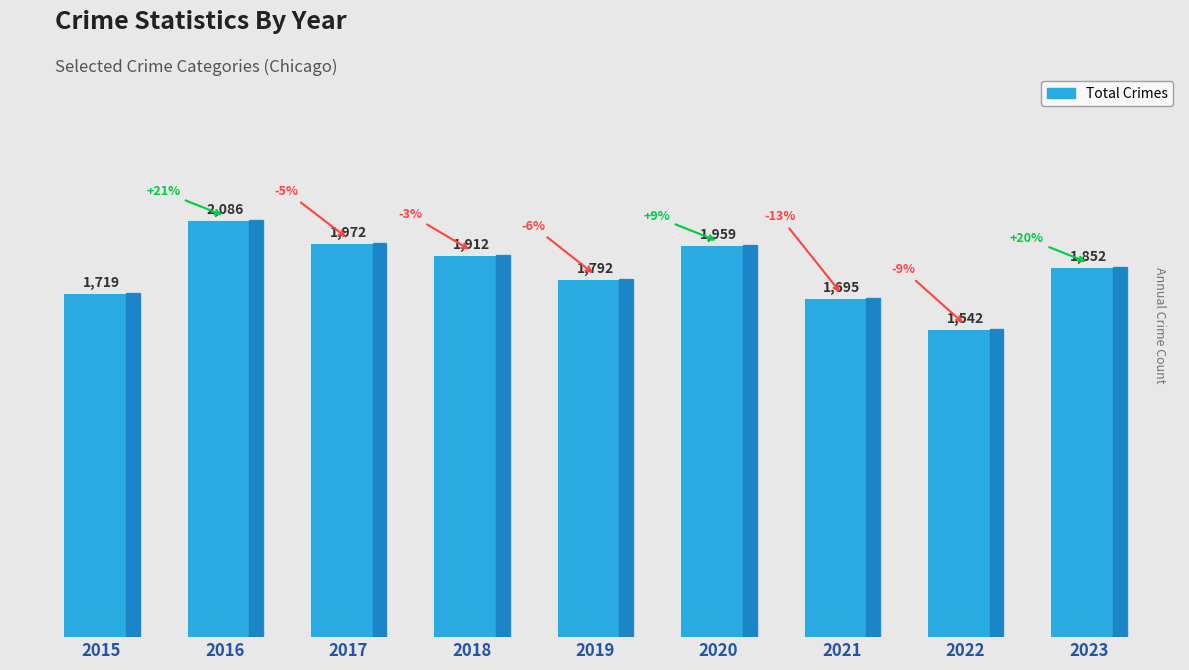

How many bars are there in total?

9